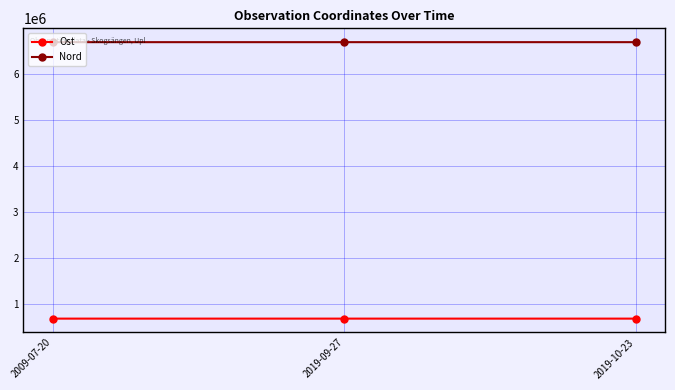

Count the Nord values in the range 6683006 to 6683011.

2